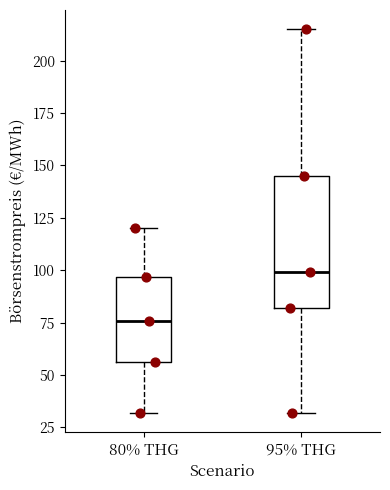

Where is the lower edge of the box for 80% THG on the y-axis? The values are not printed on the chart, so give them approximately, as read against the axis.

55